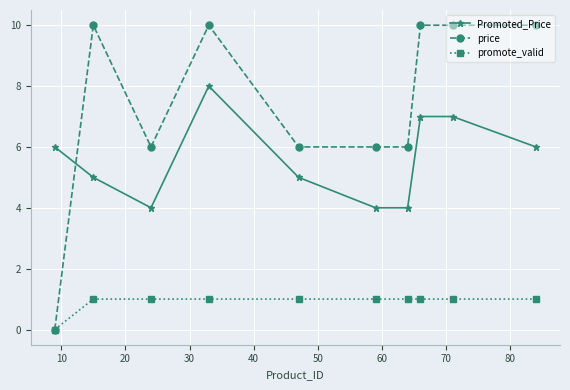

Does the chart have visible grid lines?

Yes